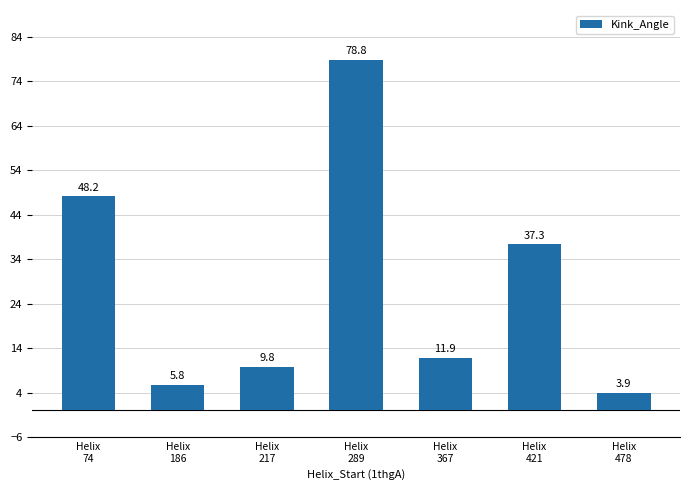

At which label is the value closest to 41?

Helix
421